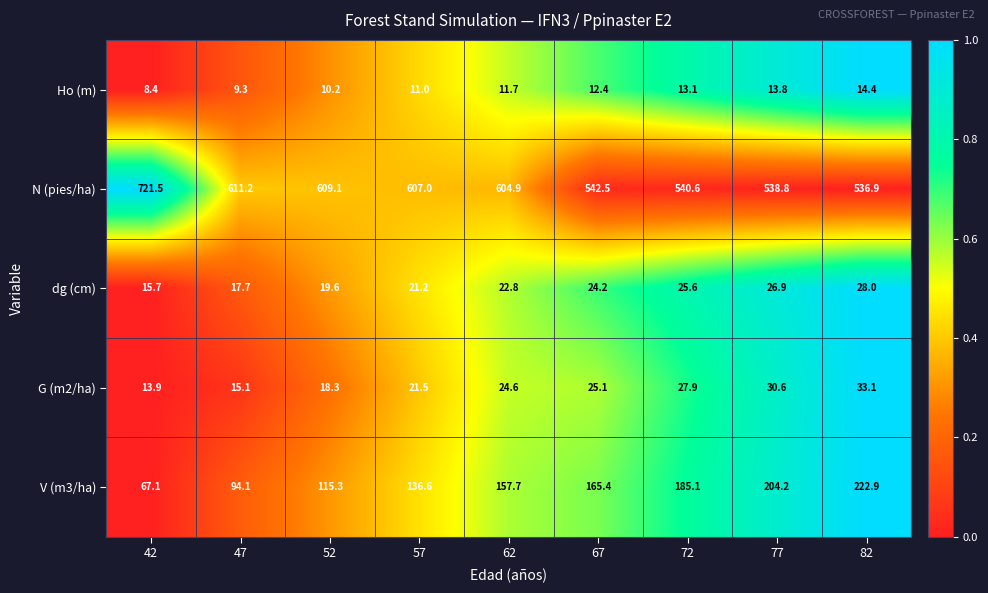

Between 42 and 67, which series saw the biggest shift?

N (pies/ha)